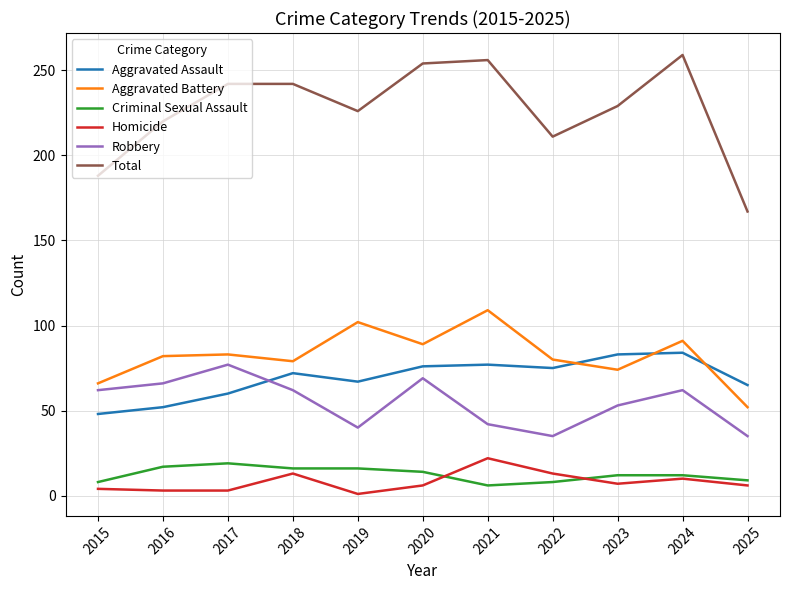

At which category does Total reach its first local valley?

2019